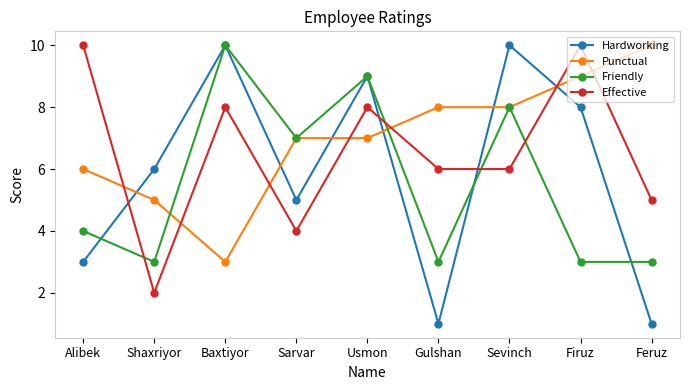

Reading right to left, what are all the values shown in this chart?

Hardworking: 1	8	10	1	9	5	10	6	3
Punctual: 10	9	8	8	7	7	3	5	6
Friendly: 3	3	8	3	9	7	10	3	4
Effective: 5	10	6	6	8	4	8	2	10